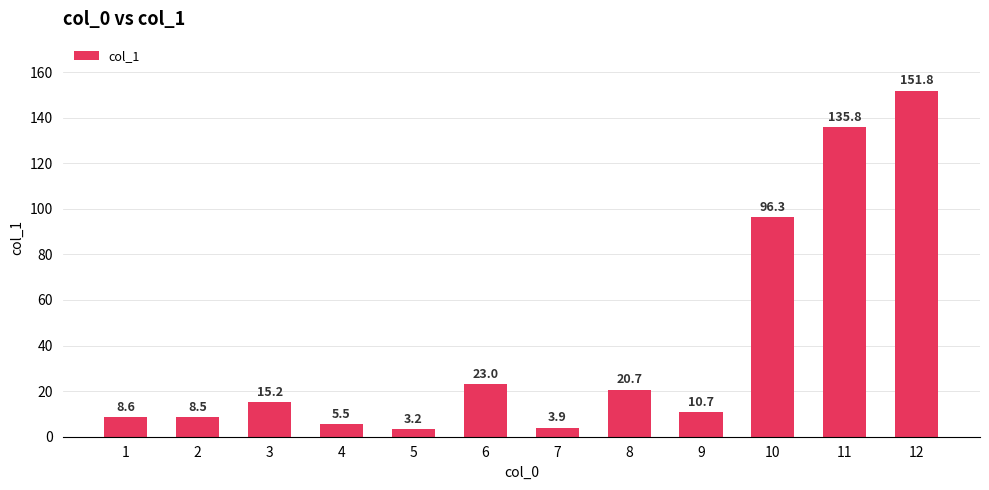

The chart shows a value of 169.3 at 10. True or false?

False